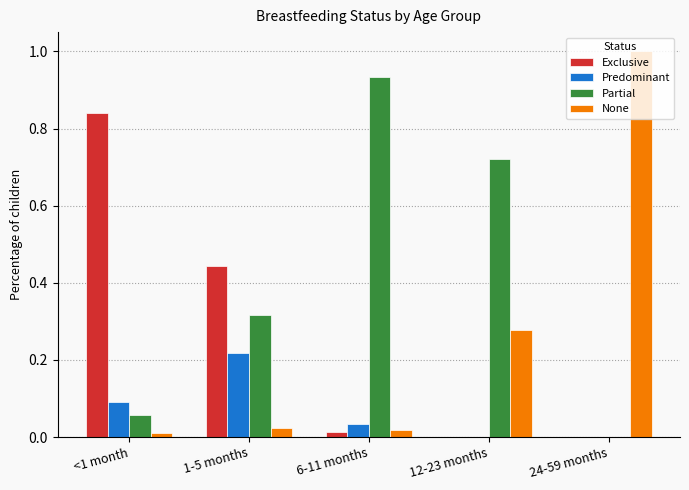

Which series has the largest total across all categories?

Partial